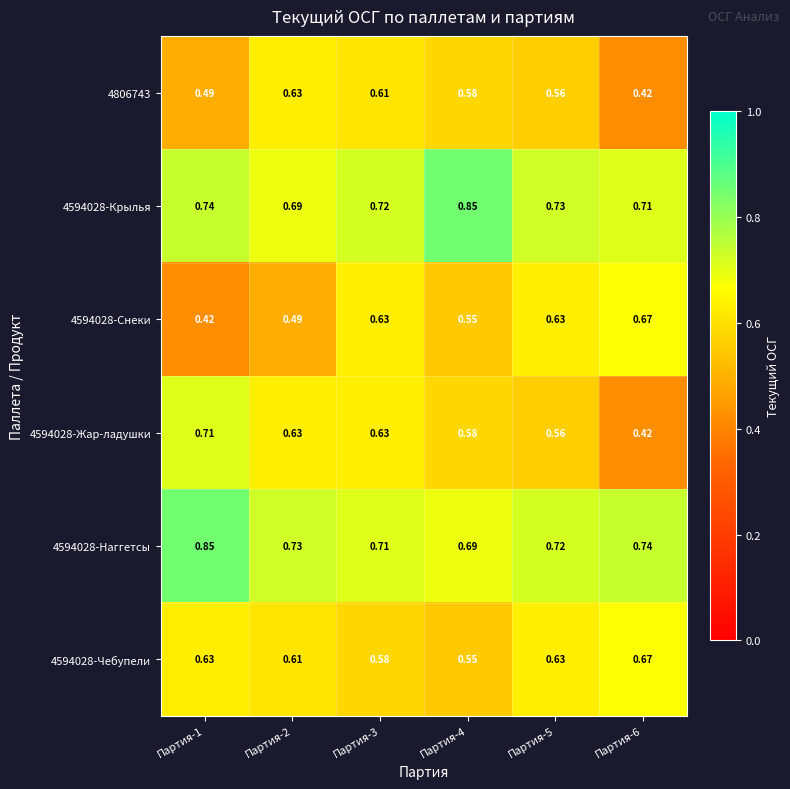

Is the value of 4594028-Снеки at Партия-6 greater than the value of 4806743 at Партия-2?

Yes